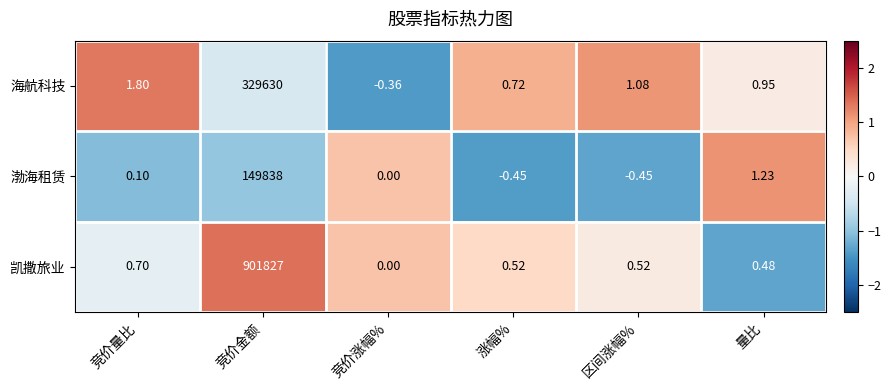

Between 竞价量比 and 量比, which series saw the biggest shift?

渤海租赁